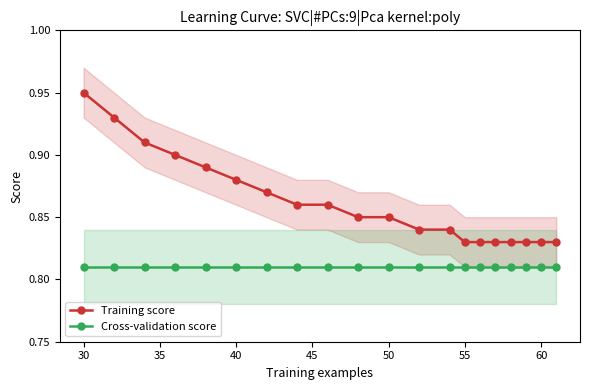

True or false: Training score and Cross-validation score cross at least once.

False